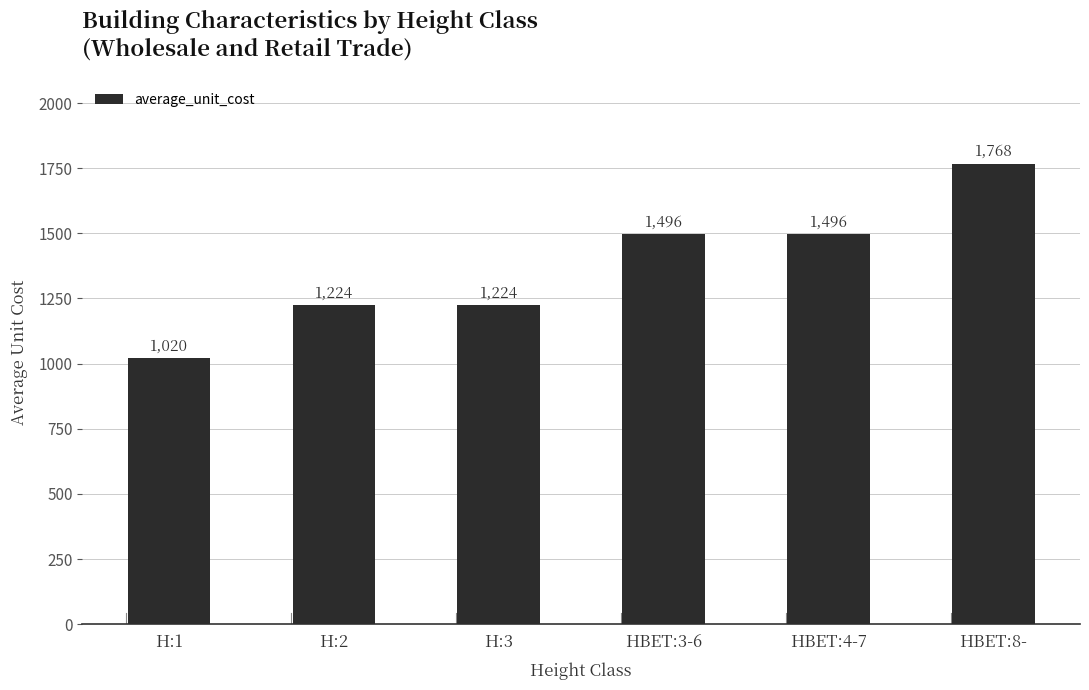

What is the label of the 2nd bar from the right?

HBET:4-7